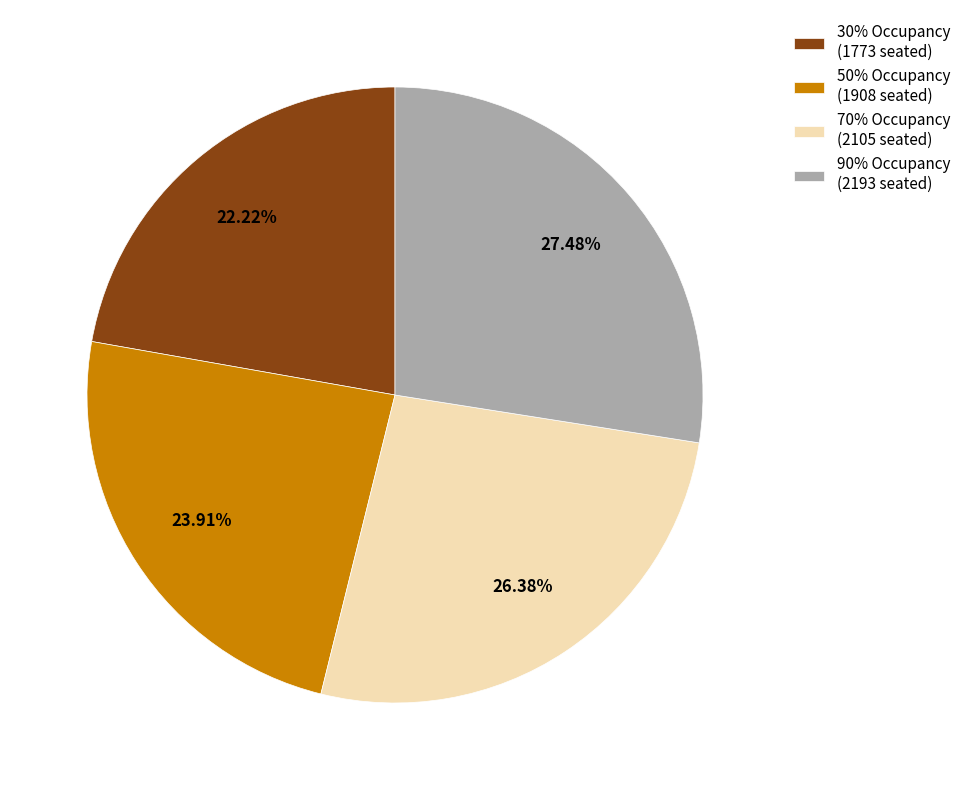

Which category has the smallest portion of the pie?

30% Occupancy (1773 seated)